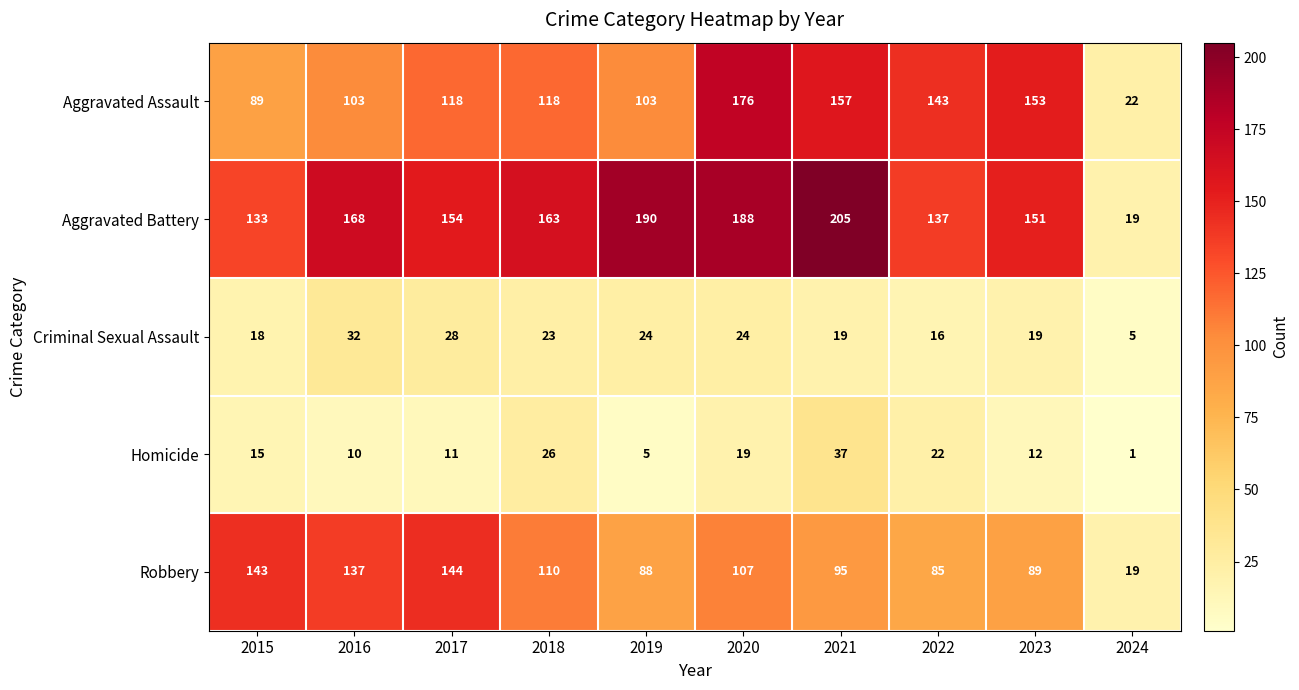

The value of Criminal Sexual Assault at 2021 is 27. True or false?

False